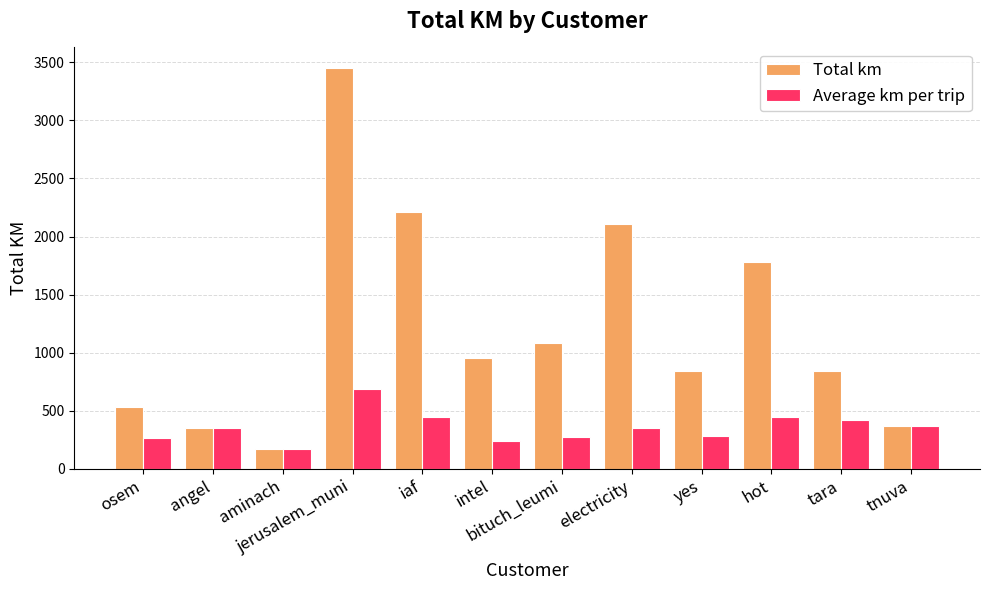

What is the greatest value displayed?

3455.5